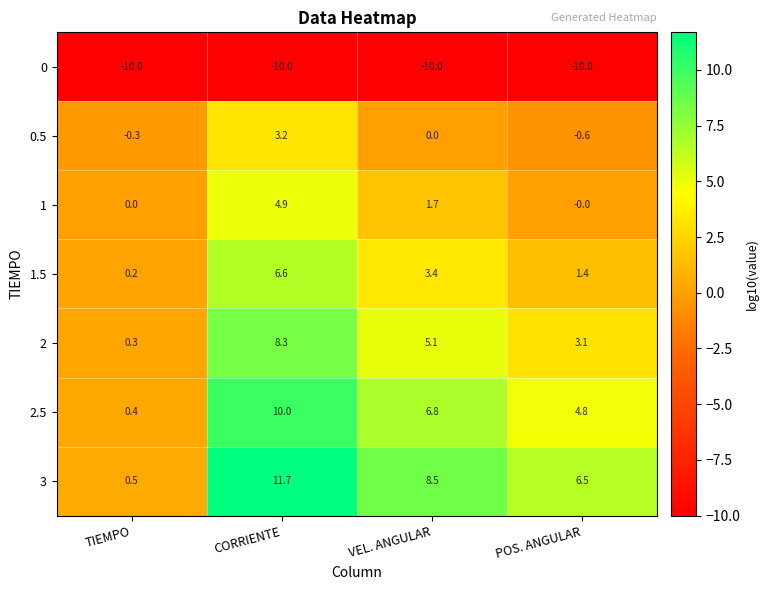

Where does the 0.5 series first go above 0?

CORRIENTE